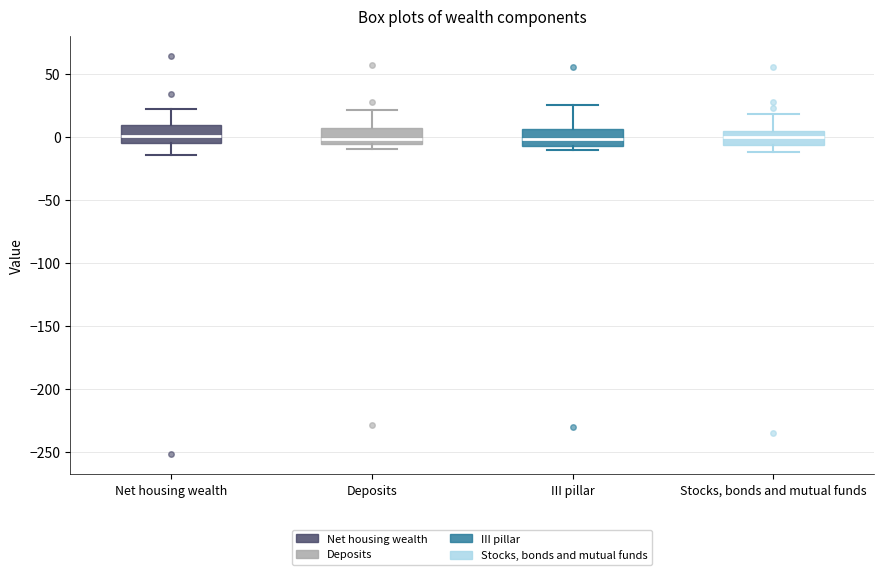

Reading left to right, read every box against the y-axis: the position of its median line, the range the box covers, and the ends of its whiskers. The values are not printed on the chart, so give them approximately, as read against the axis.

Net housing wealth: median 0, box -5 to 10, whiskers -15 to 20
Deposits: median 0, box -5 to 5, whiskers -10 to 20
III pillar: median 0, box -10 to 5, whiskers -10 (just below the box's lower edge) to 25
Stocks, bonds and mutual funds: median 0, box -5 to 5, whiskers -10 to 20